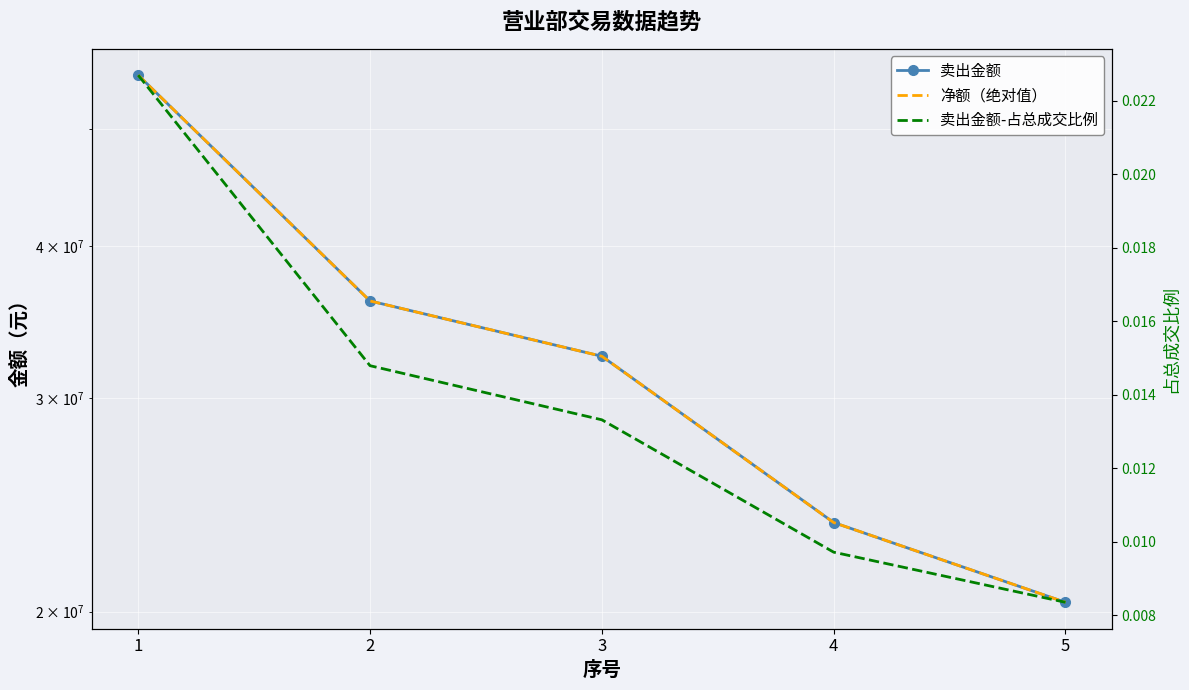

Is it true that 净额（绝对值） equals 32464935.4 at 3?

True